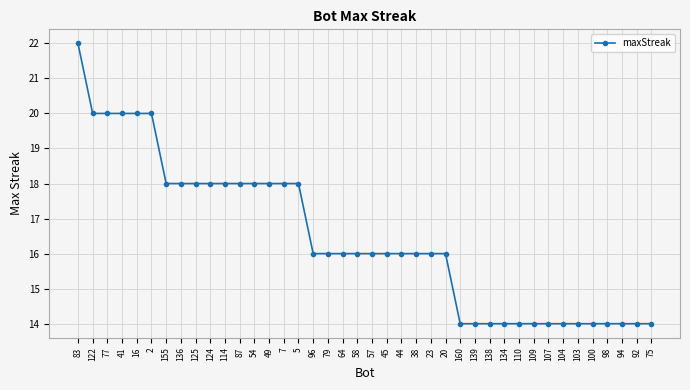

What is the average value?

16